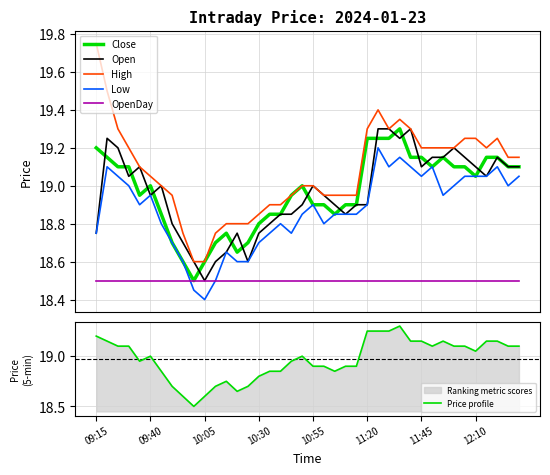

How many lines are shown in the chart?

6